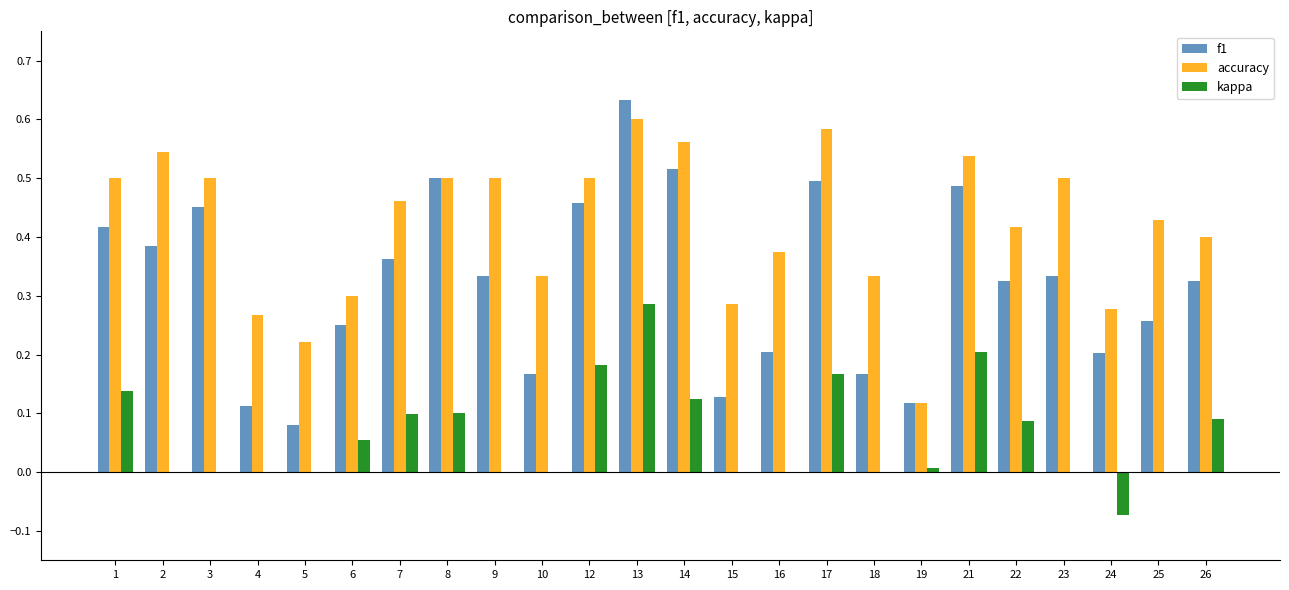

Which series has the largest total across all categories?

accuracy